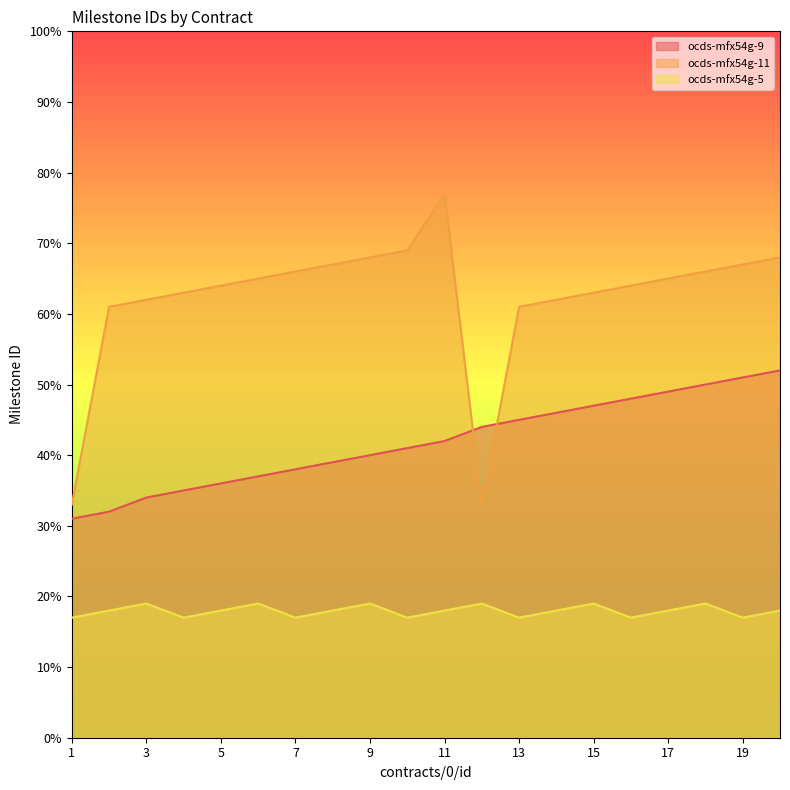

How many lines are shown in the chart?

3